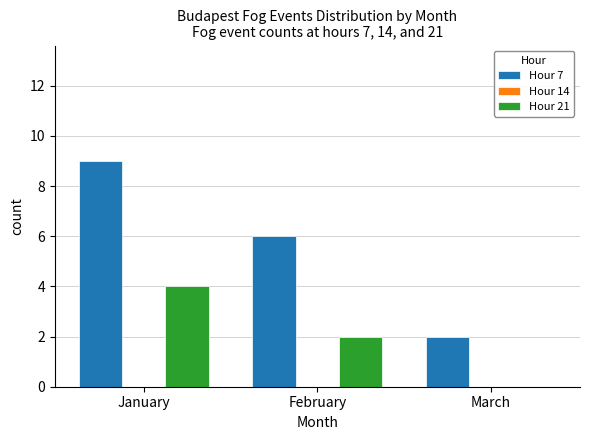

Which series has the largest range (max minus min)?

Hour 7